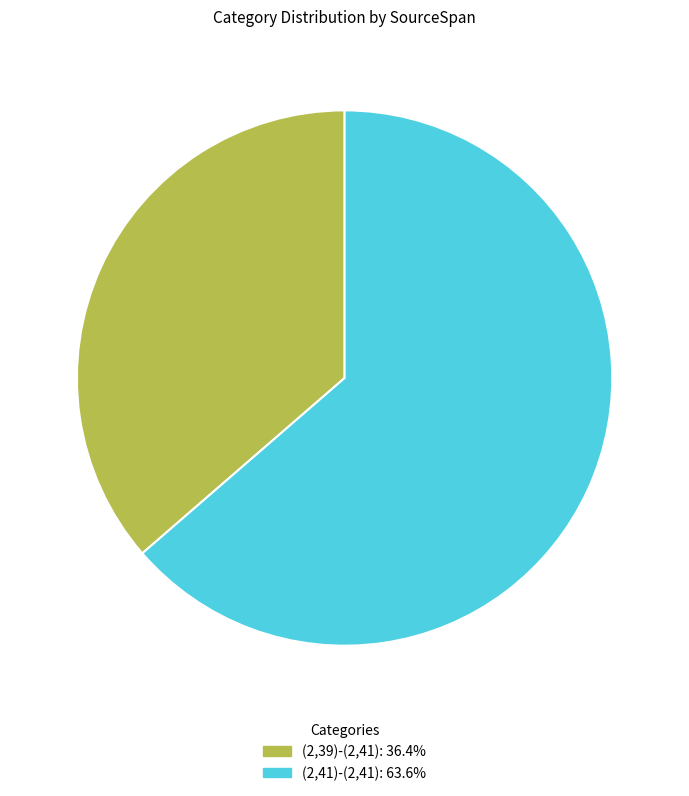

What is the majority slice?

(2,41)-(2,41)